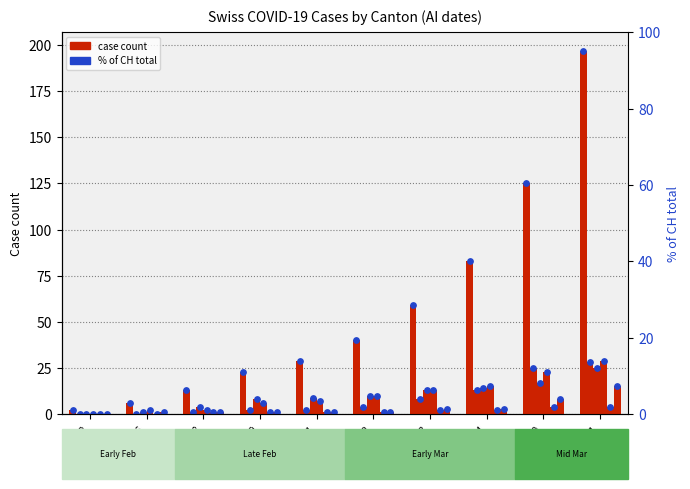

At which category is the sum across all series the highest?

AI=21